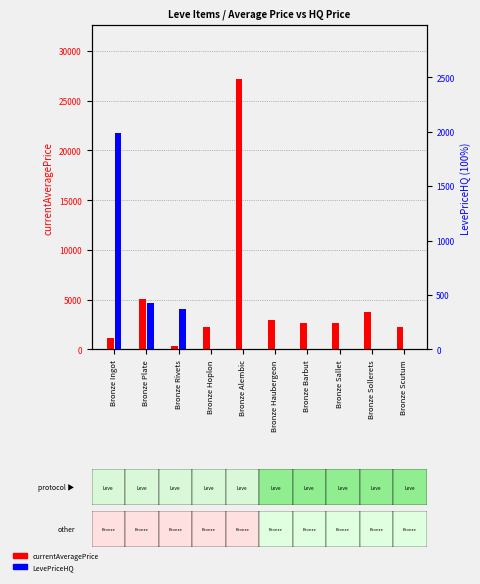

List the series in order of their overall mean, highest first.

currentAveragePrice, LevePriceHQ